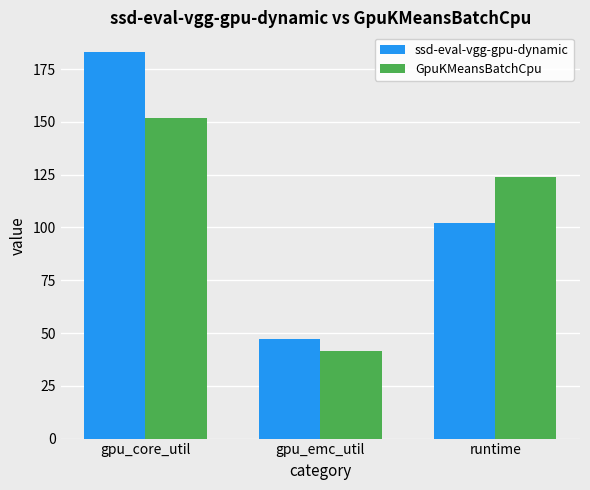

What is the sum of all ssd-eval-vgg-gpu-dynamic values?

332.8